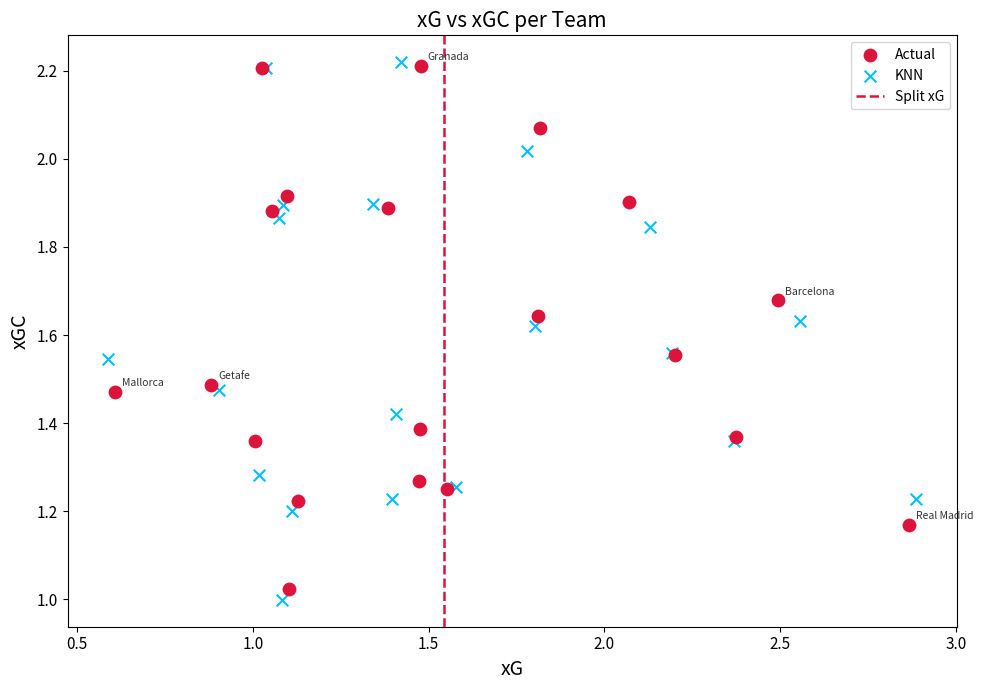

Which series has the widest spread of Y values?

KNN